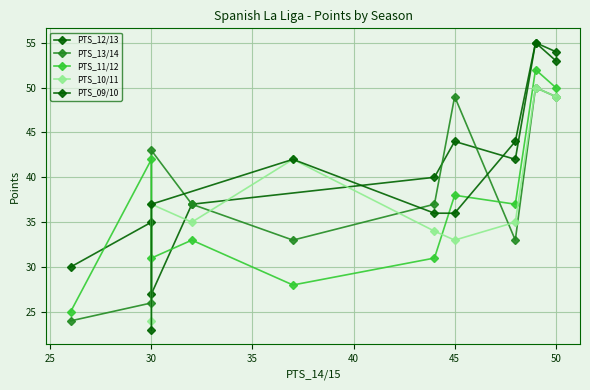

What is the difference between the maximum and minimum values?

24